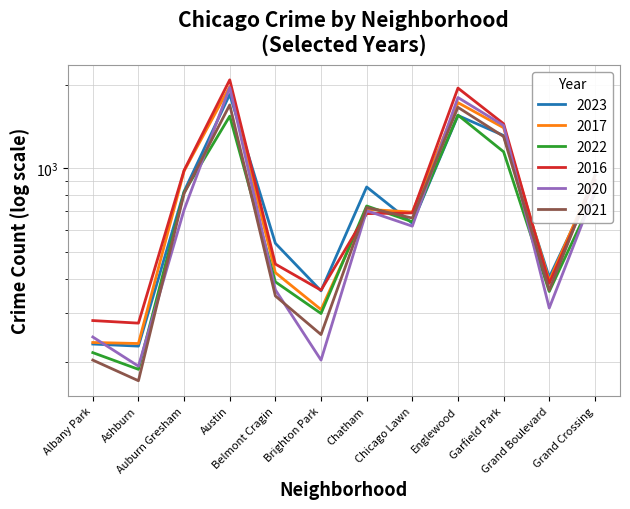

Reading left to right, list all the values displayed in this chart.

2023: Albany Park=232	Ashburn=228	Auburn Gresham=825	Austin=1848	Belmont Cragin=536	Brighton Park=361	Chatham=856	Chicago Lawn=633	Englewood=1551	Garfield Park=1313	Grand Boulevard=404	Grand Crossing=898
2017: Albany Park=235	Ashburn=233	Auburn Gresham=978	Austin=1972	Belmont Cragin=420	Brighton Park=309	Chatham=711	Chicago Lawn=695	Englewood=1726	Garfield Park=1401	Grand Boulevard=392	Grand Crossing=936
2022: Albany Park=216	Ashburn=188	Auburn Gresham=819	Austin=1542	Belmont Cragin=389	Brighton Park=299	Chatham=731	Chicago Lawn=641	Englewood=1556	Garfield Park=1147	Grand Boulevard=359	Grand Crossing=810
2016: Albany Park=282	Ashburn=276	Auburn Gresham=983	Austin=2086	Belmont Cragin=451	Brighton Park=363	Chatham=686	Chicago Lawn=690	Englewood=1948	Garfield Park=1448	Grand Boulevard=384	Grand Crossing=908
2020: Albany Park=246	Ashburn=193	Auburn Gresham=708	Austin=1959	Belmont Cragin=364	Brighton Park=203	Chatham=703	Chicago Lawn=618	Englewood=1801	Garfield Park=1427	Grand Boulevard=313	Grand Crossing=828
2021: Albany Park=203	Ashburn=171	Auburn Gresham=811	Austin=1694	Belmont Cragin=346	Brighton Park=251	Chatham=722	Chicago Lawn=661	Englewood=1660	Garfield Park=1302	Grand Boulevard=363	Grand Crossing=942